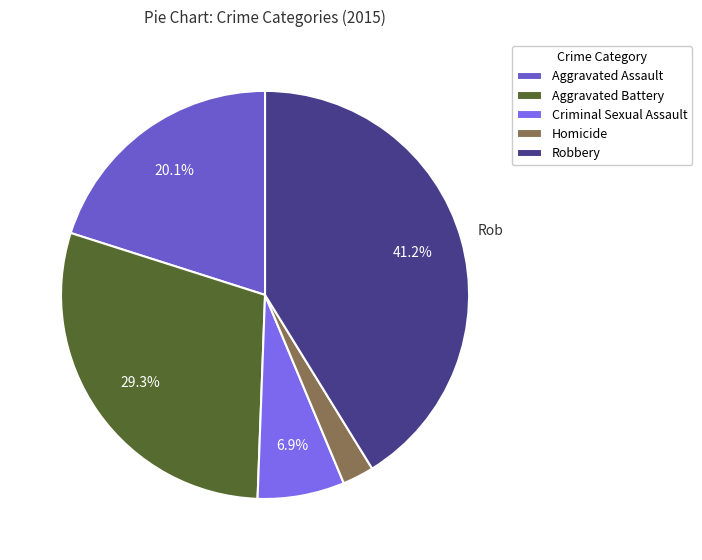

What percentage is the Aggravated Battery slice, to the nearest percent?

29%